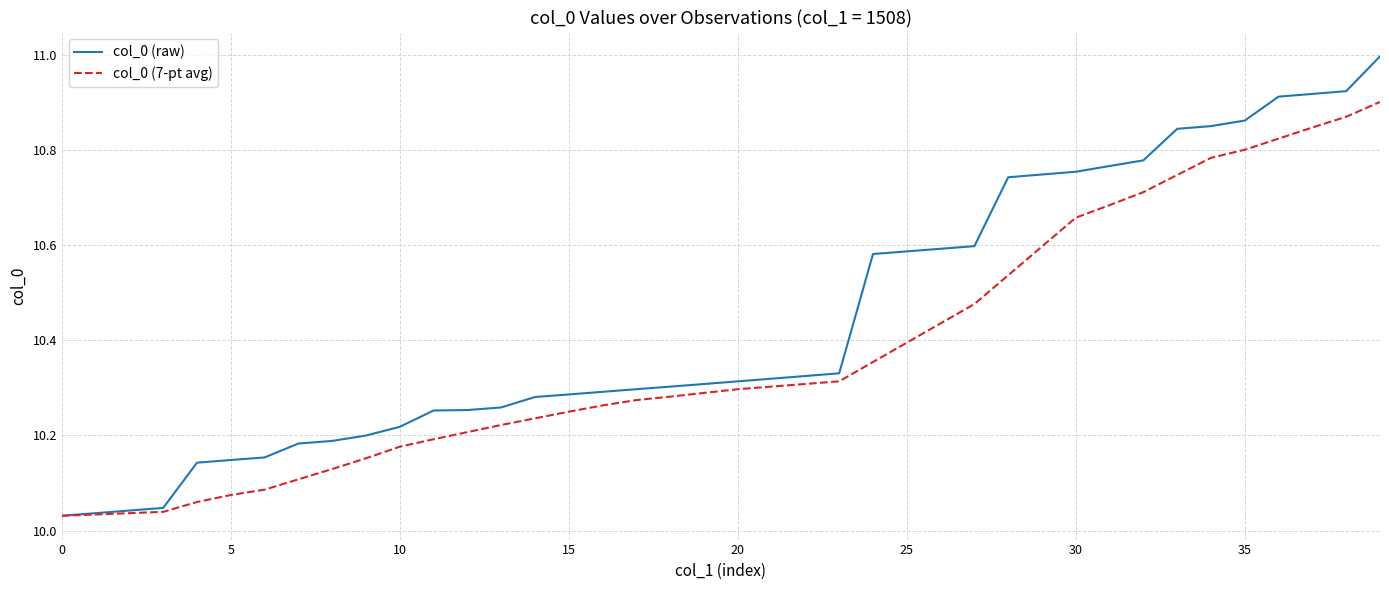

Which series has the largest total across all categories?

col_0 (raw)